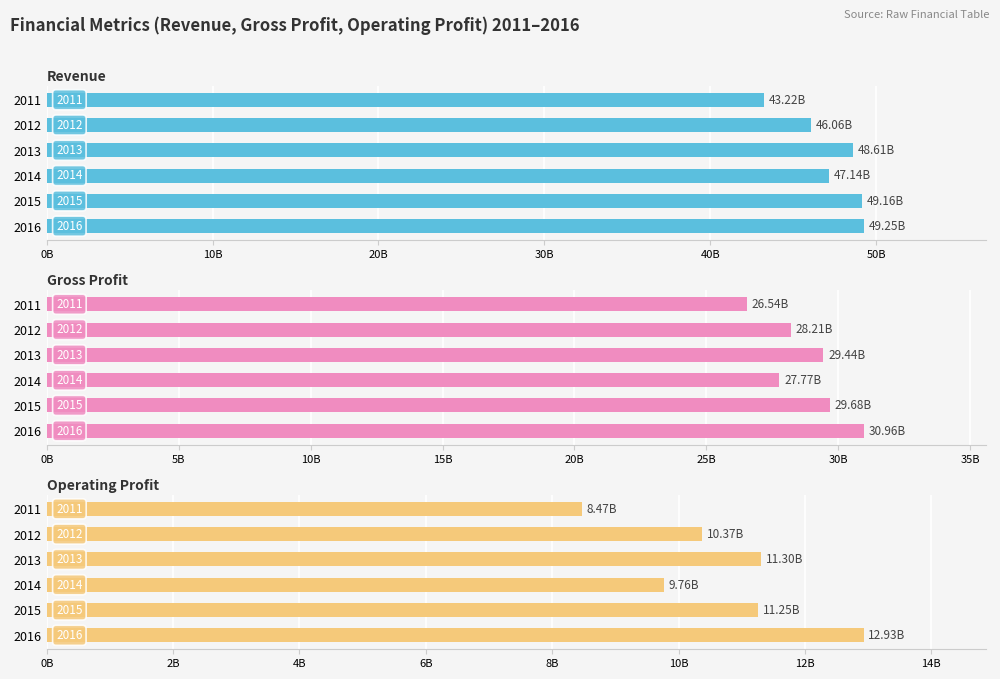

Are the bars horizontal?

Yes